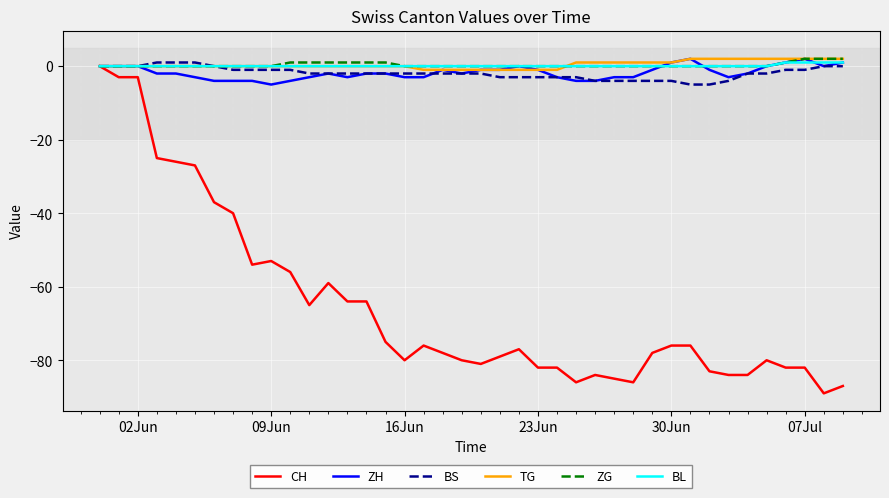

What is the smallest value displayed?

-89